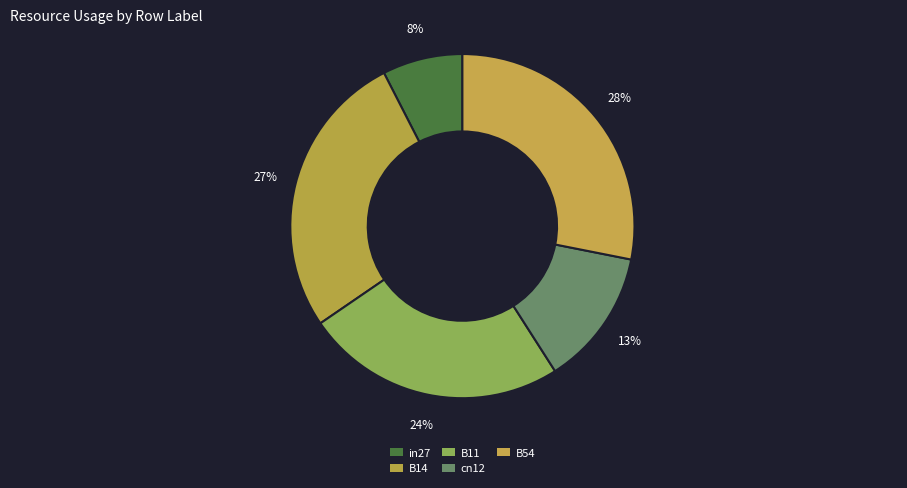

Count the number of slices in the pie.

5